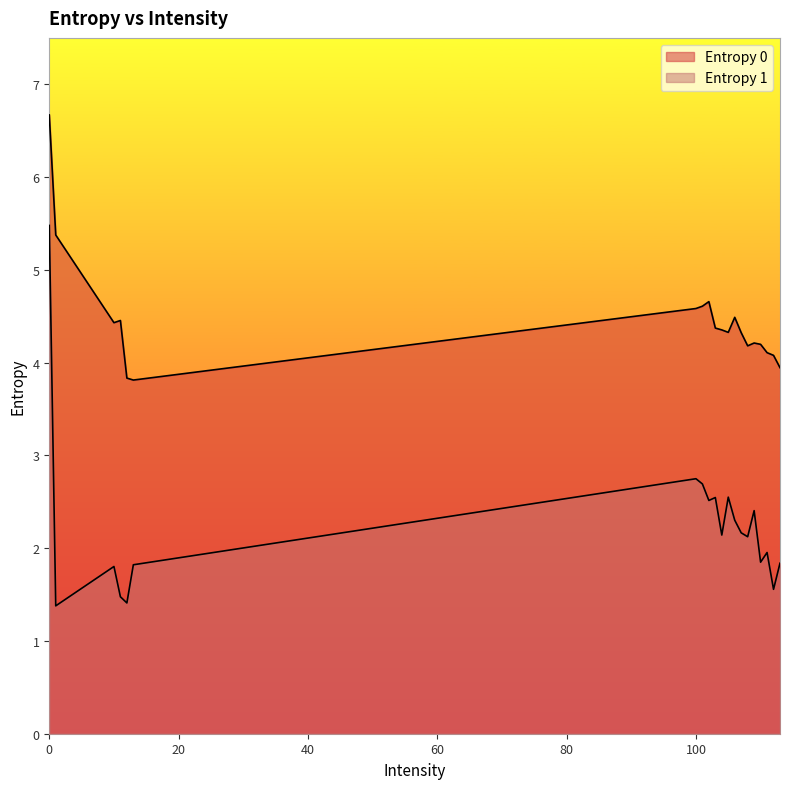

What value does the Entropy 0 series have at 110?

4.2